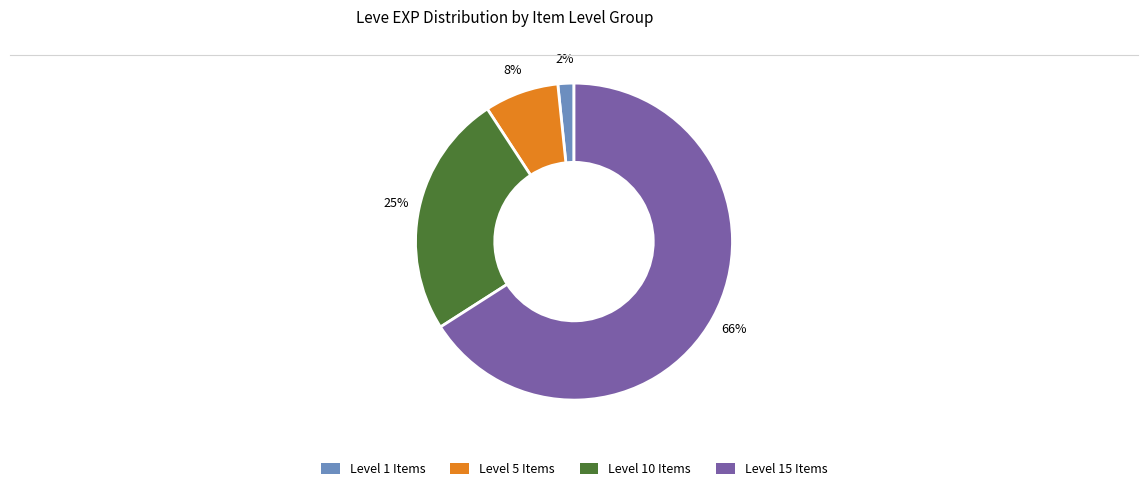

Is there a majority slice in this chart?

Yes